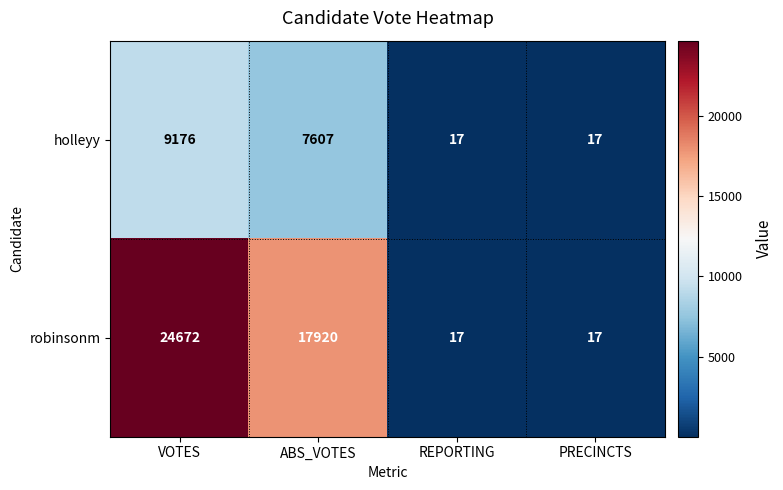

Rank the series by their average value, from lowest to highest.

holleyy, robinsonm